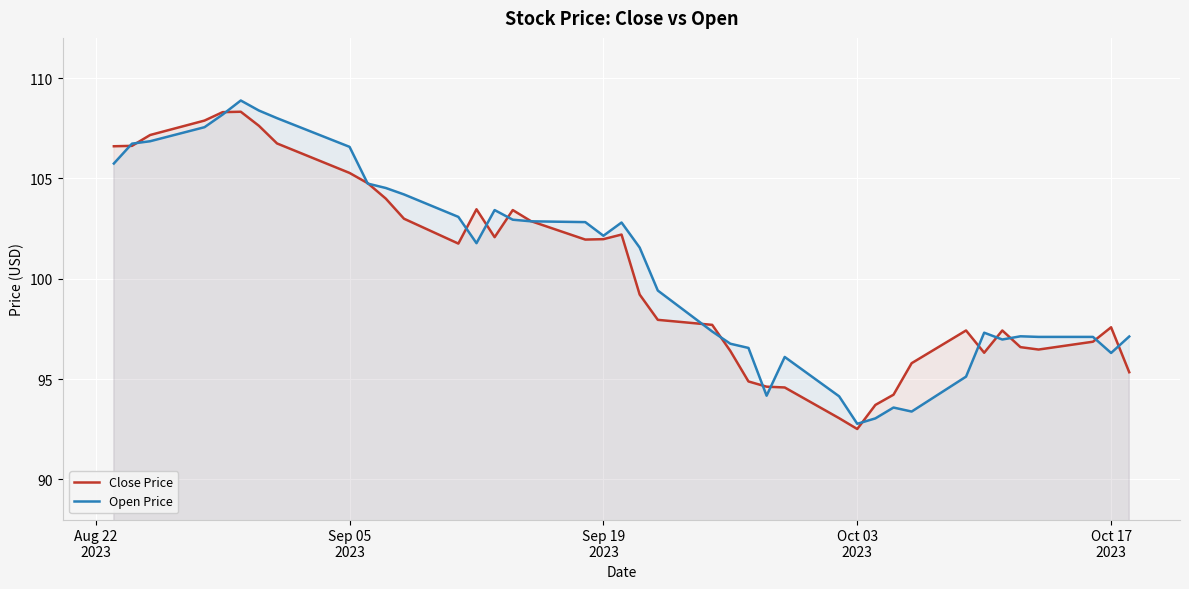

What is the minimum value for Close Price?

92.5